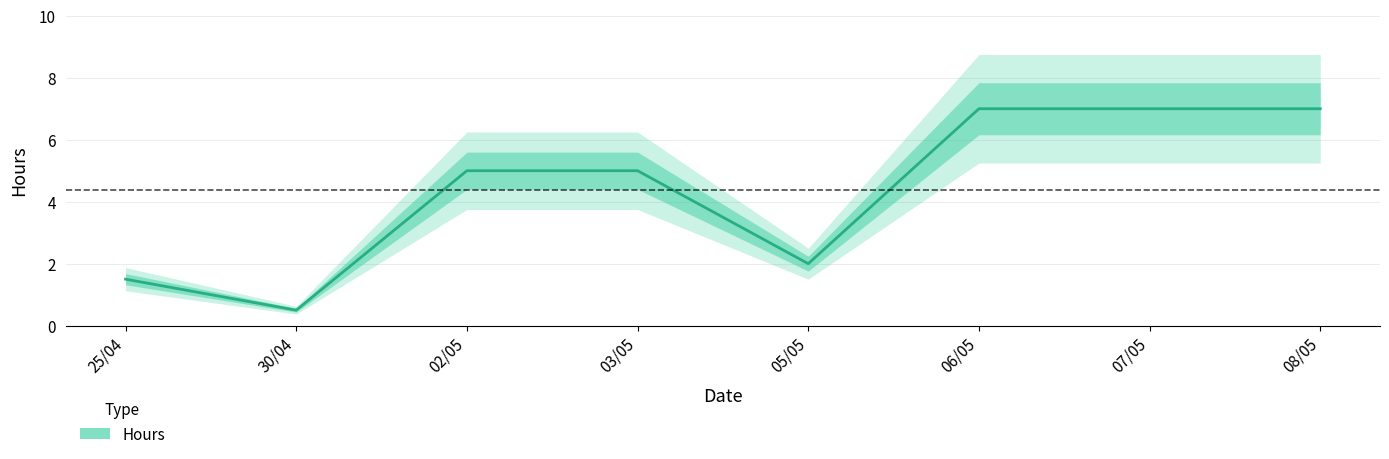

What is the label of the 5th point from the right?

03/05